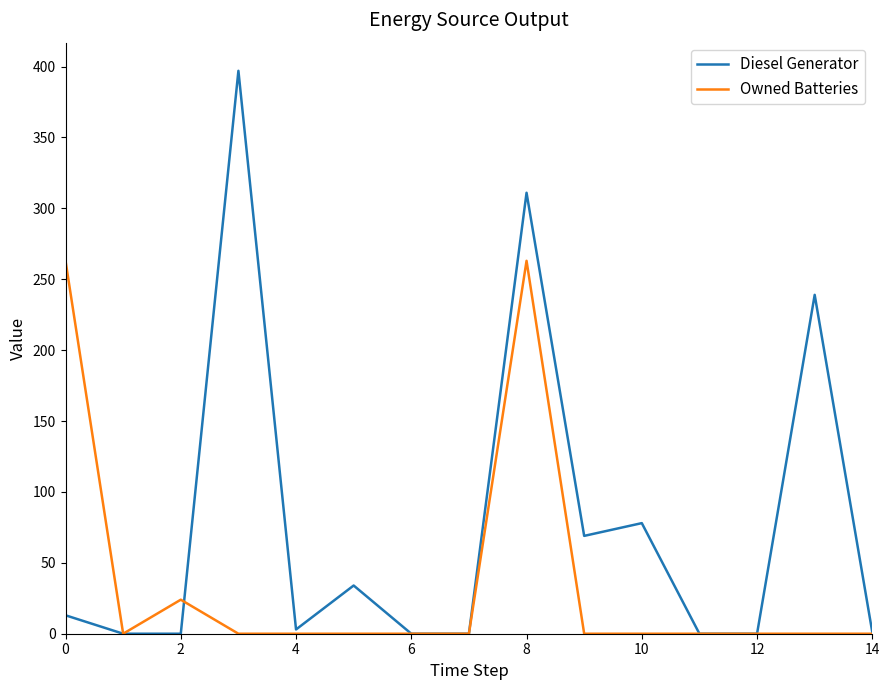

What is the highest value of the Diesel Generator series?

397.0